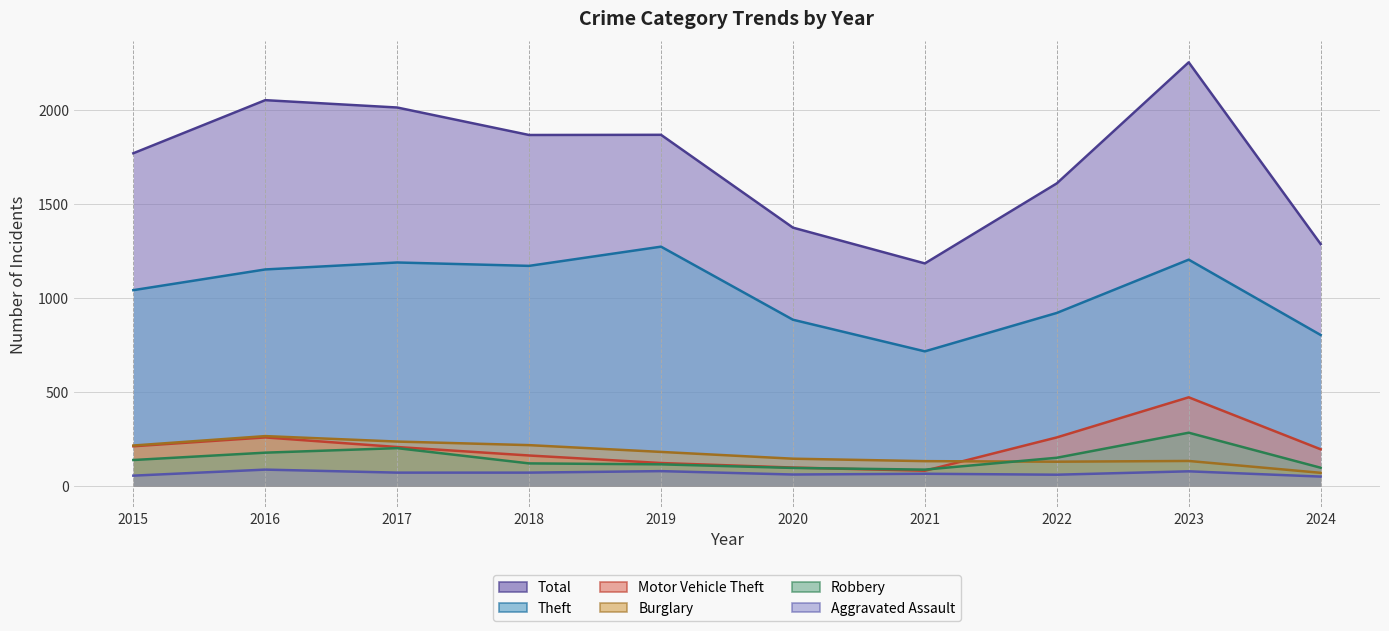

Where do Motor Vehicle Theft and Burglary first cross each other?

2021 and 2022